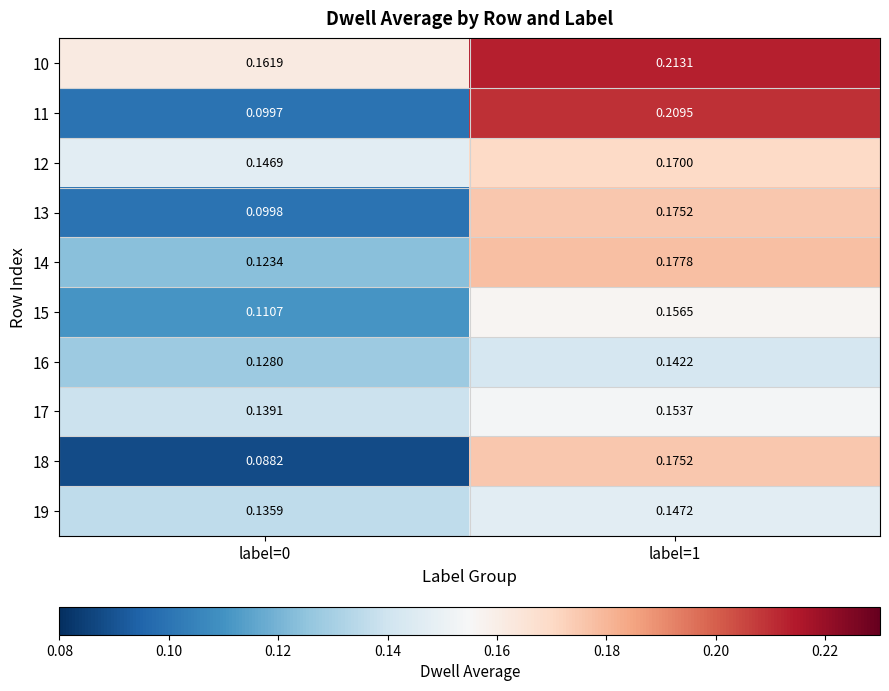

Is the value of 12 at label=1 greater than the value of 11 at label=0?

Yes